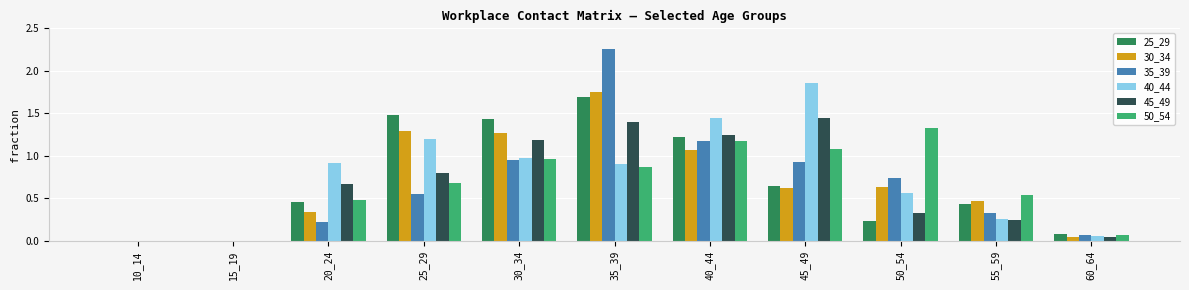

Between 30_34 and 40_44, which series saw the biggest shift?

40_44